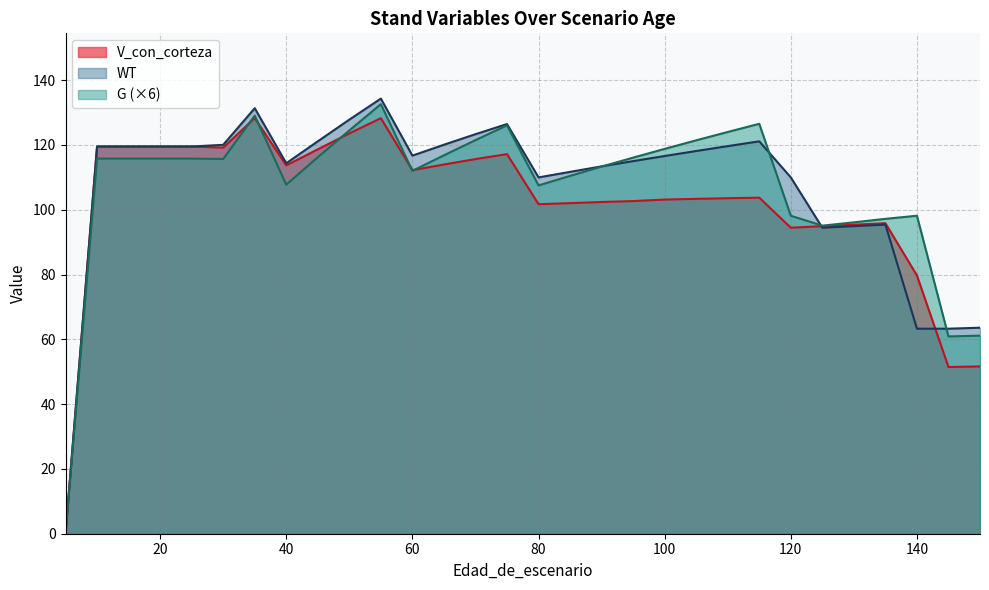

True or false: V_con_corteza has a value of 112.2 at 60.

True